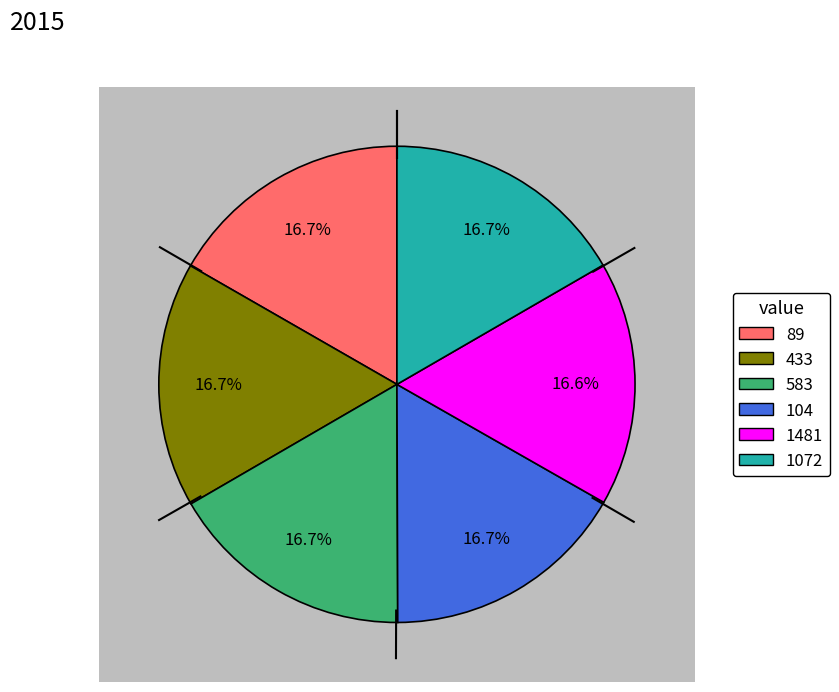

What is the smallest slice in the pie chart?

1481